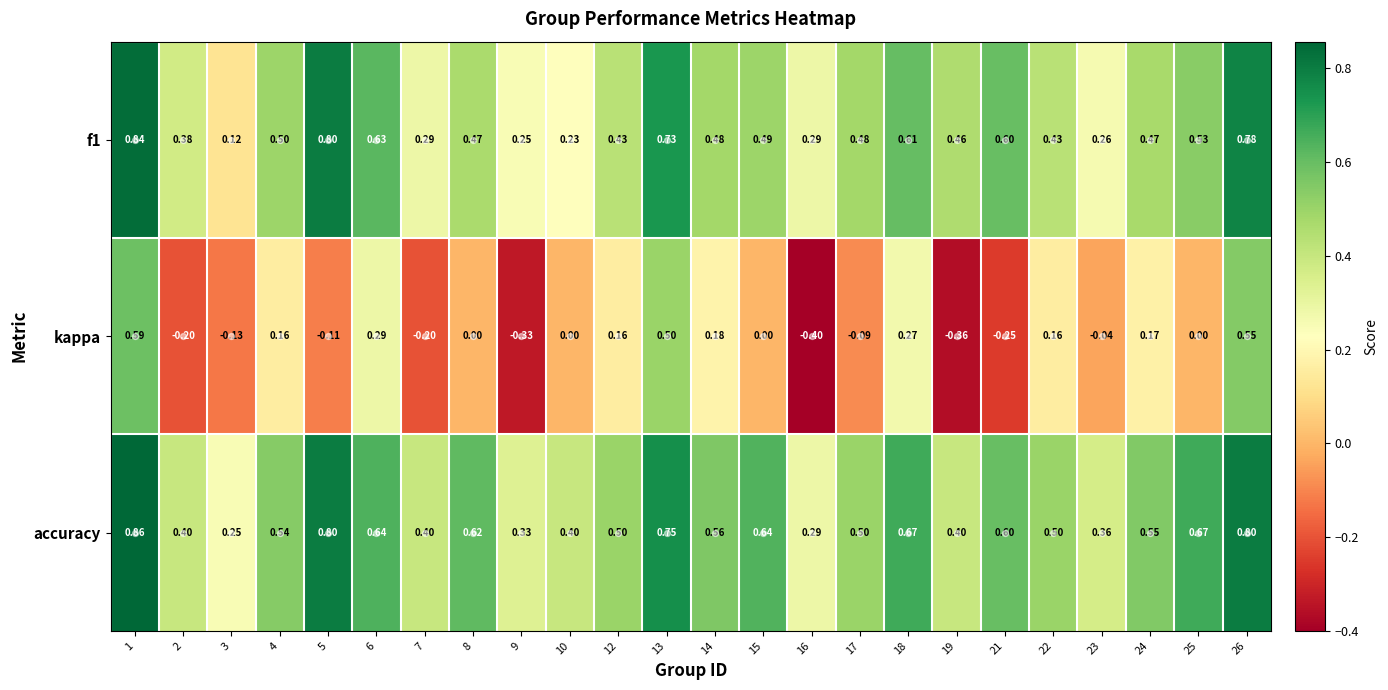

Is the value of accuracy at 18 greater than the value of f1 at 21?

Yes